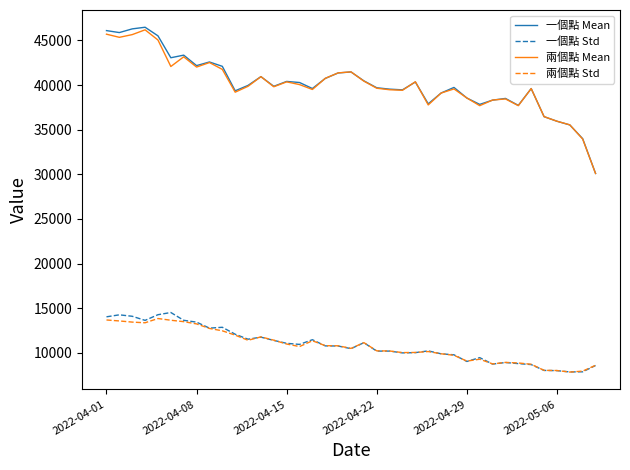

Which series has the widest spread of values?

一個點 Mean